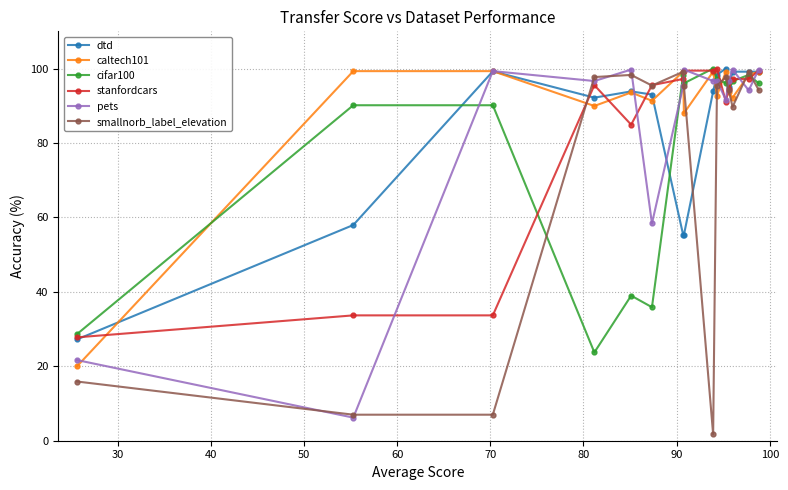

How many data points in smallnorb_label_elevation are less than 95?

7